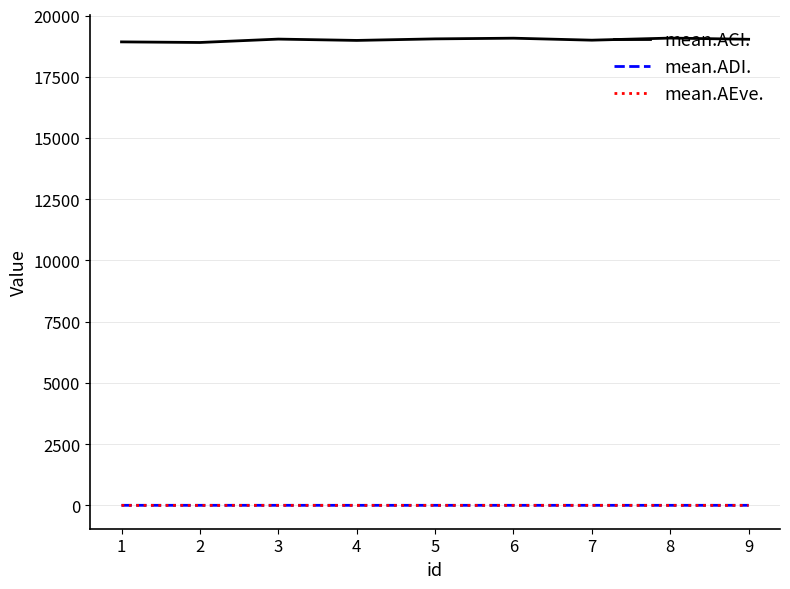

Does the chart display data point markers on the line(s)?

No